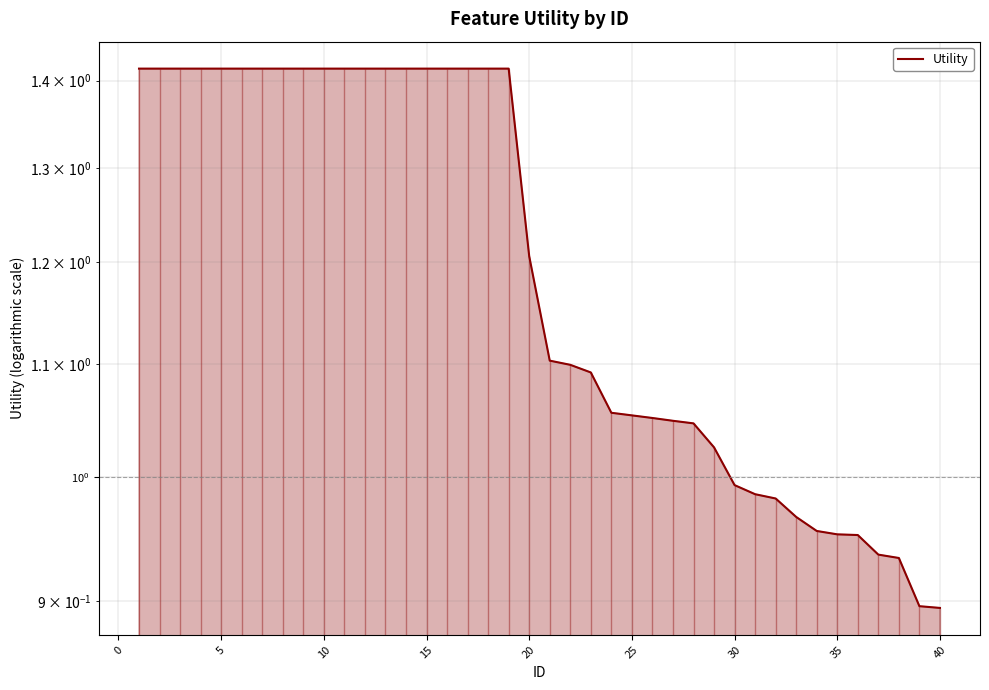

What is the difference between the second highest and minimum values?

0.5